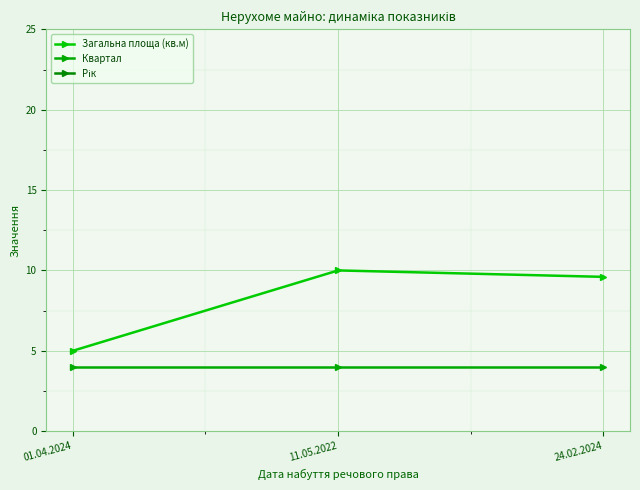

How many distinct data groups are displayed?

3